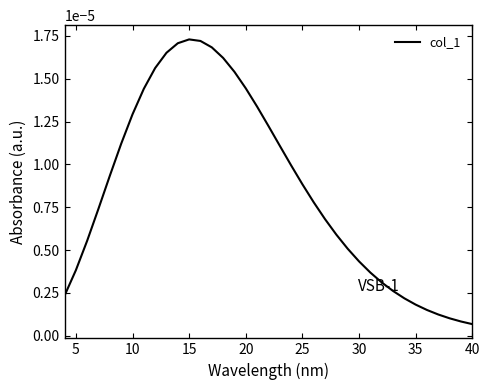

Does the chart display data point markers on the line(s)?

No